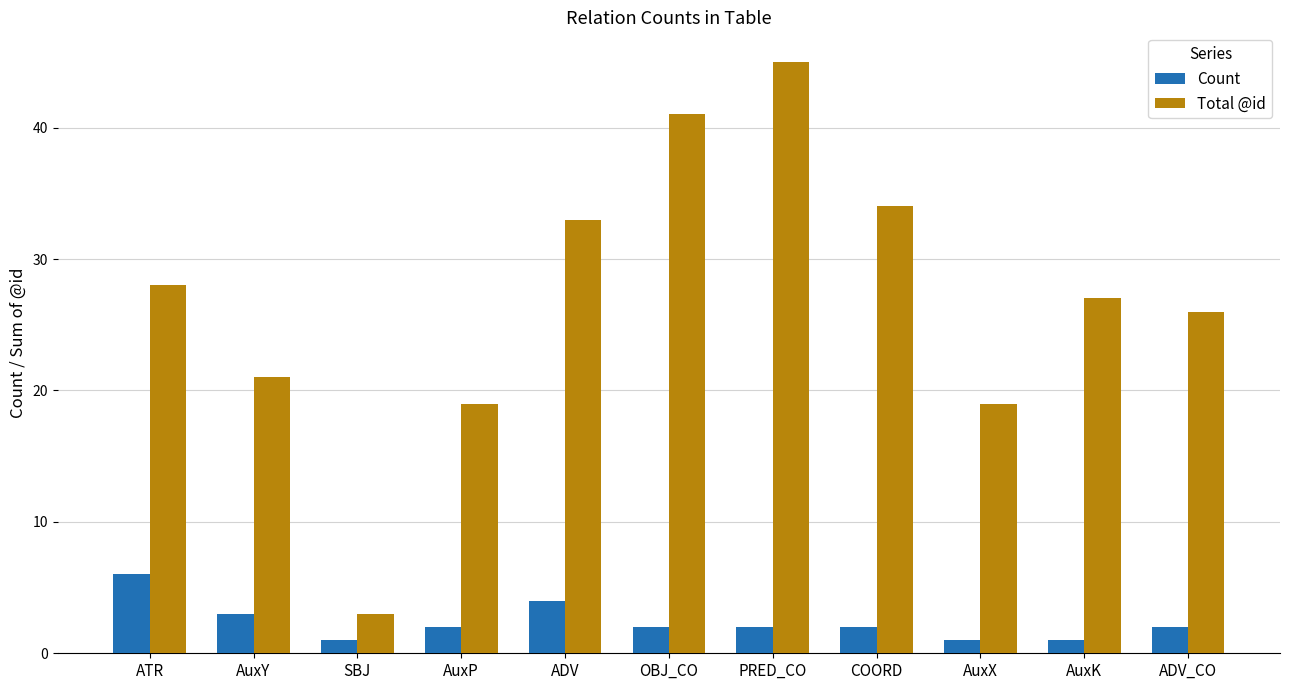

At ADV, list the series in order from largest to smallest.

Total @id, Count